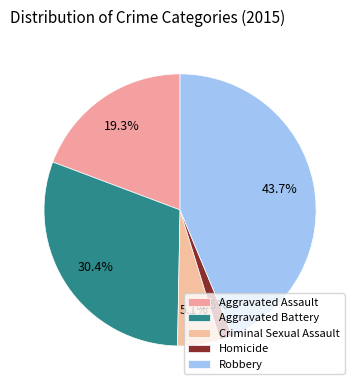

How many segments does this pie chart have?

5